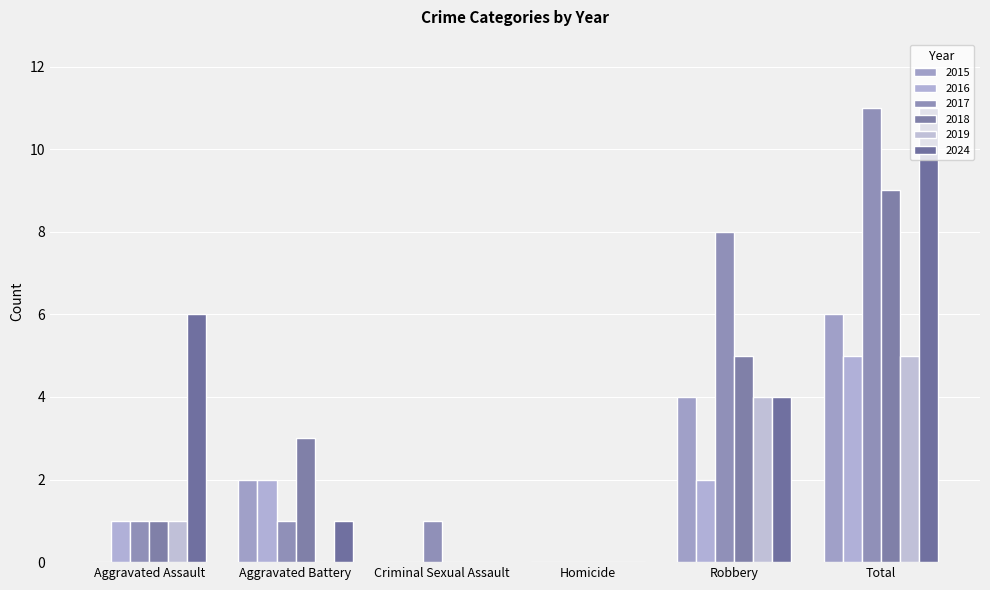

What are all the series names shown in the legend?

2015, 2016, 2017, 2018, 2019, 2024